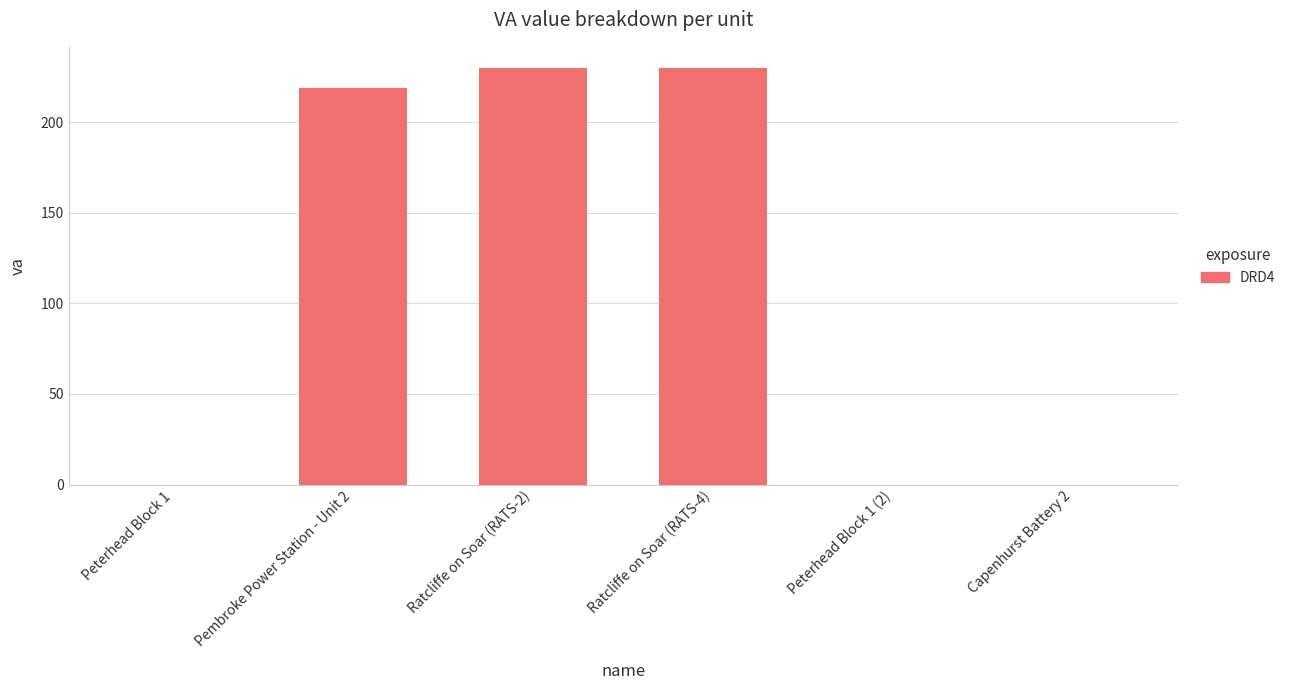

What is the sum of the values at Ratcliffe on Soar (RATS-4) and Ratcliffe on Soar (RATS-2)?

460